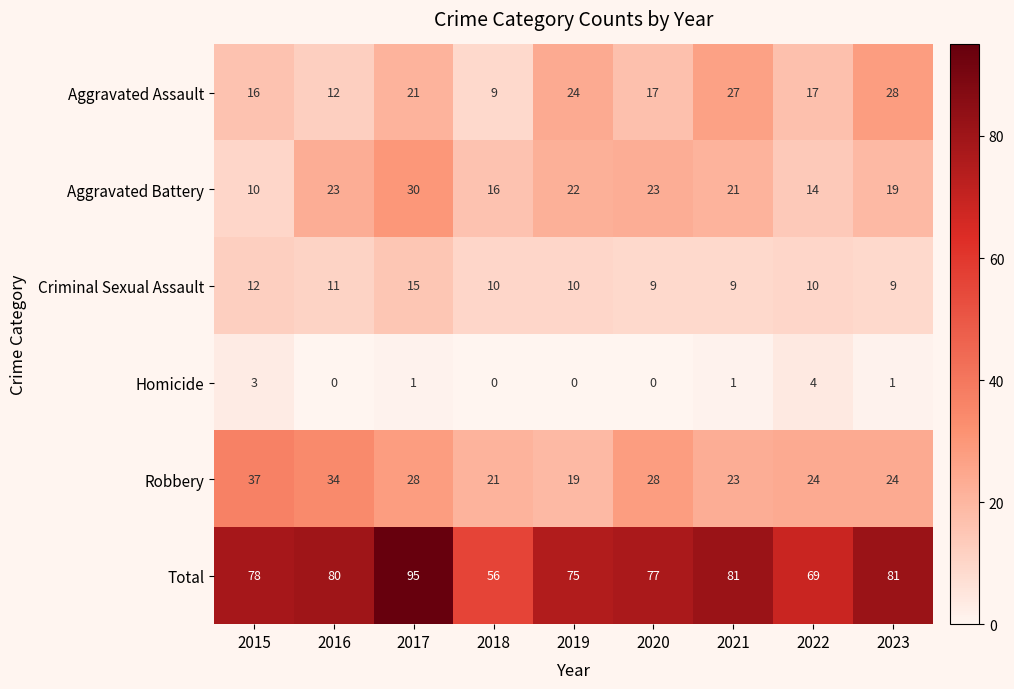

Rank the series by their maximum value, from lowest to highest.

Homicide, Criminal Sexual Assault, Aggravated Assault, Aggravated Battery, Robbery, Total